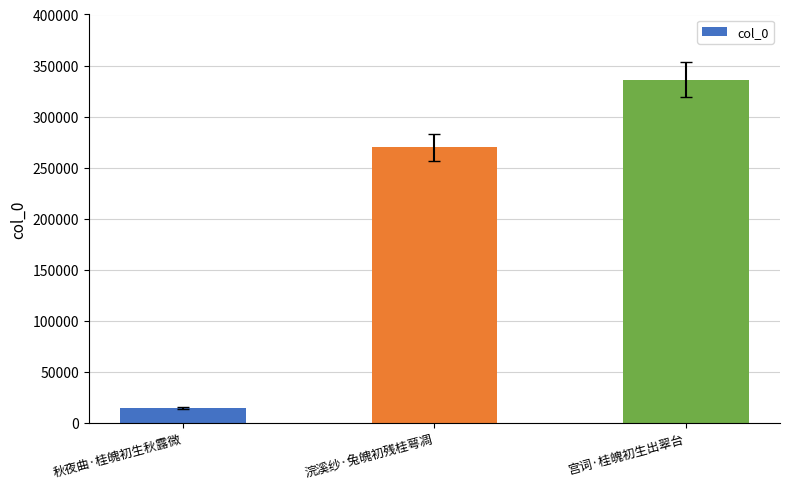

Reading left to right, transcribe all the data shown in this chart.

秋夜曲·桂魄初生秋露微=14455	浣溪纱·兔魄初残桂萼凋=269702	宫词·桂魄初生出翠台=336142